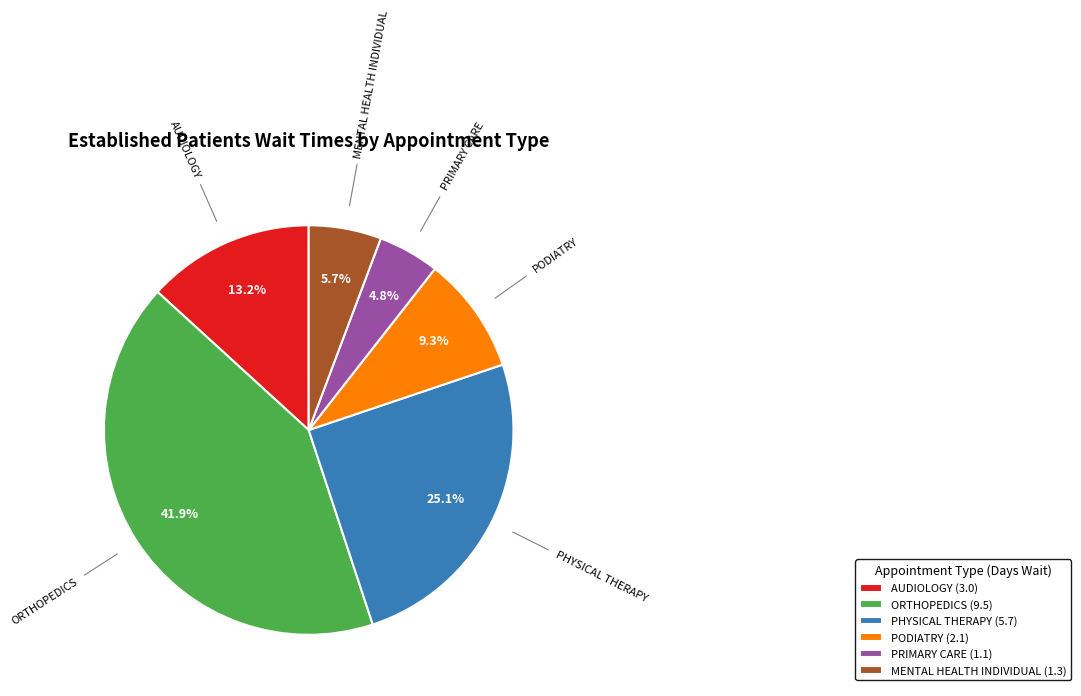

Combined, what portion of the pie is AUDIOLOGY and PHYSICAL THERAPY?

38.3%